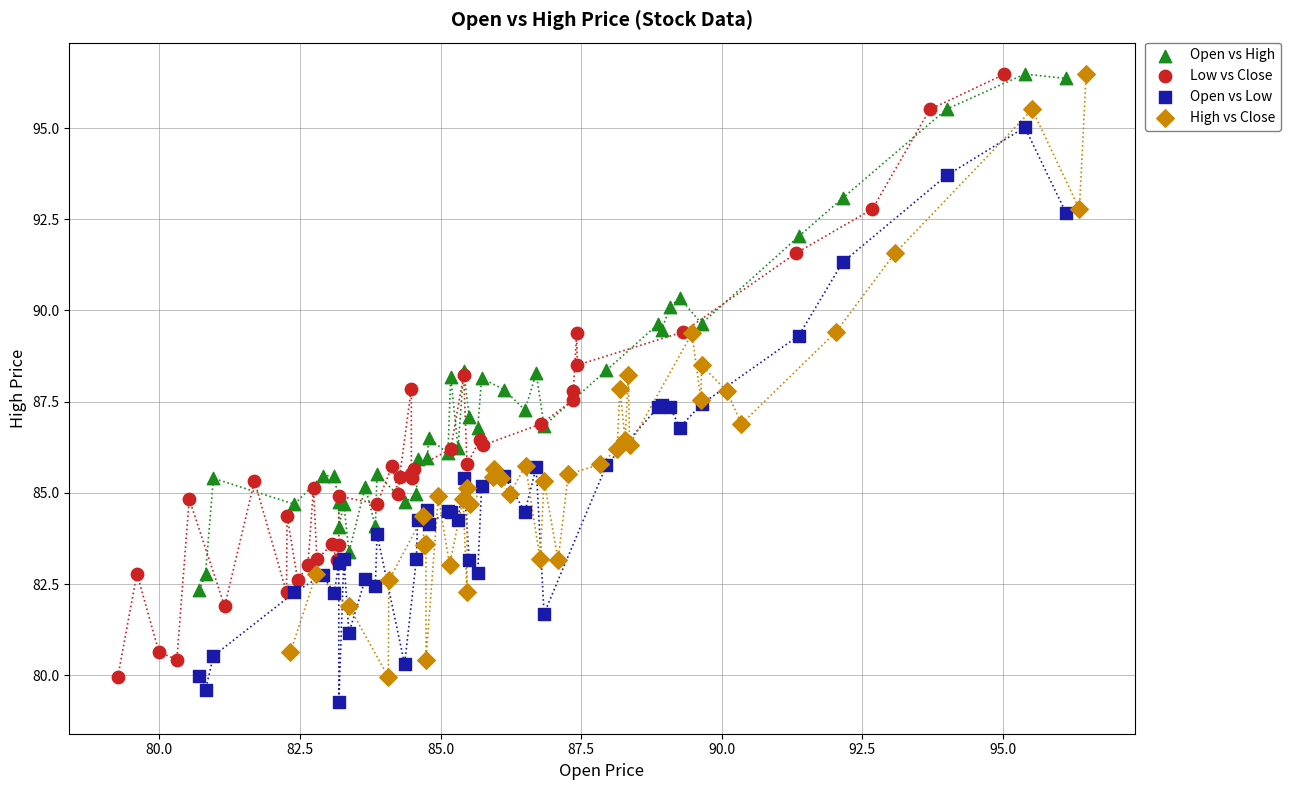

What are all the series names shown in the legend?

Open vs High, Low vs Close, Open vs Low, High vs Close